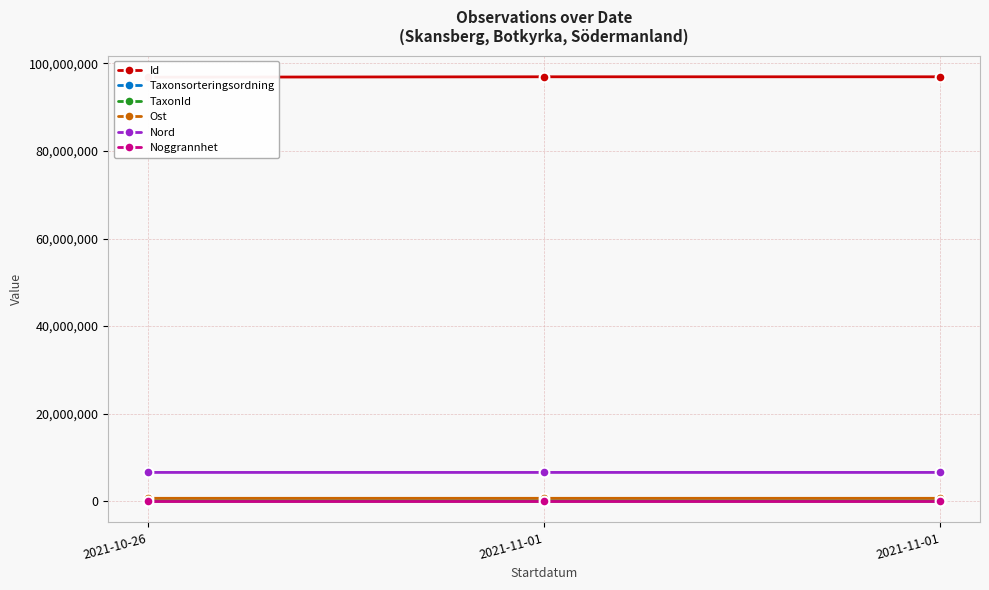

What is the minimum value for Nord?

6571349.5